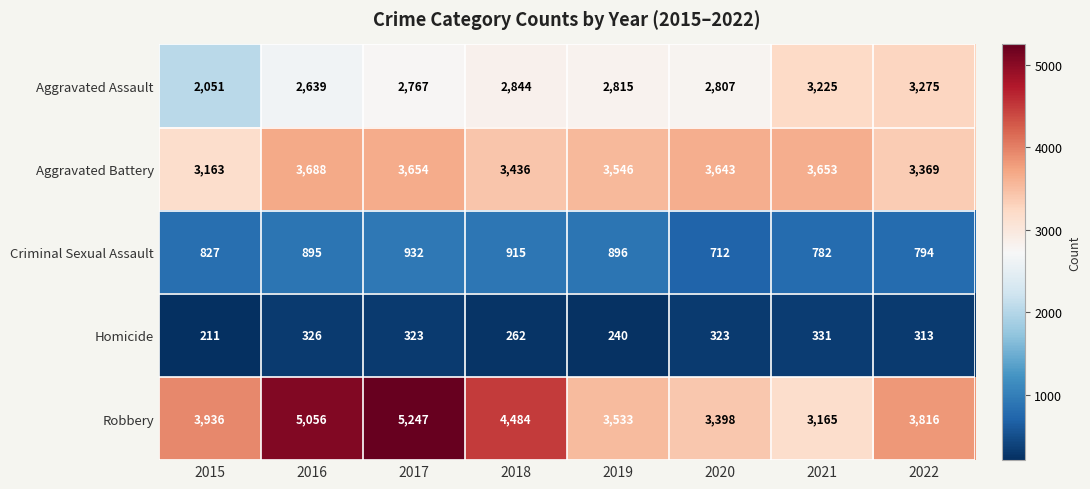

List the series in order of their peak value, lowest first.

Homicide, Criminal Sexual Assault, Aggravated Assault, Aggravated Battery, Robbery